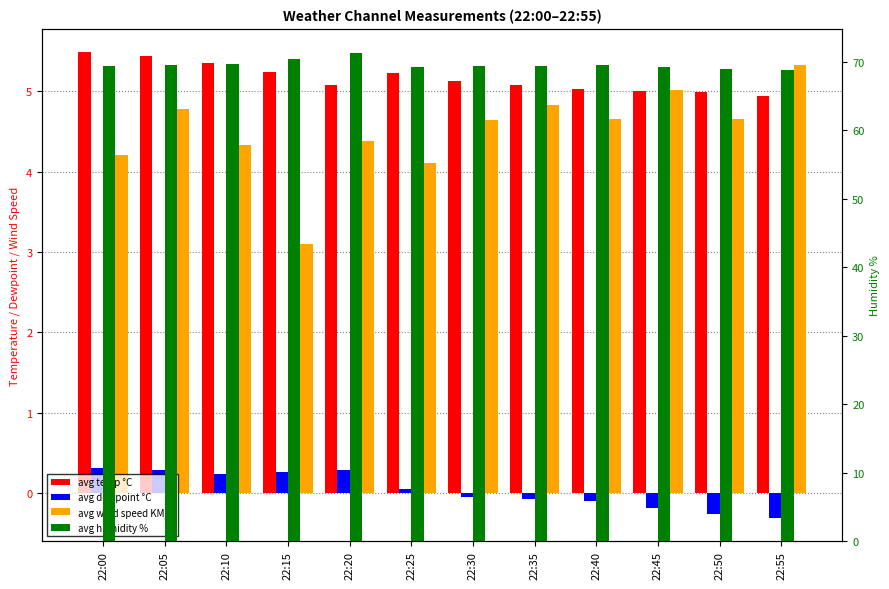

What is the smallest value displayed?

-0.3